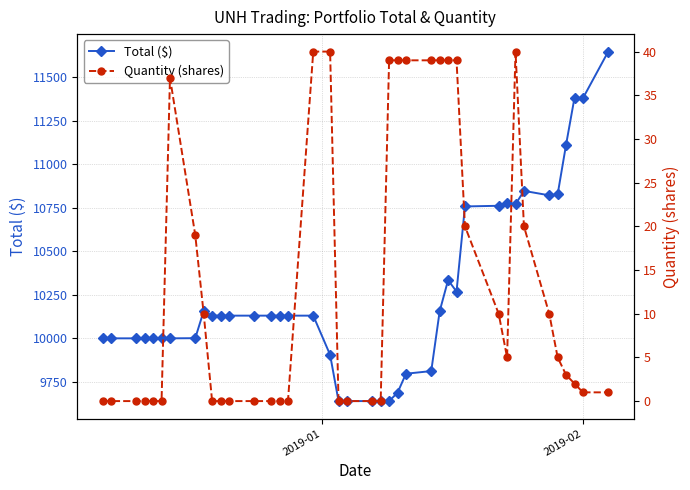

What is the value of the Total ($) point at the 34th from the left?

10847.1